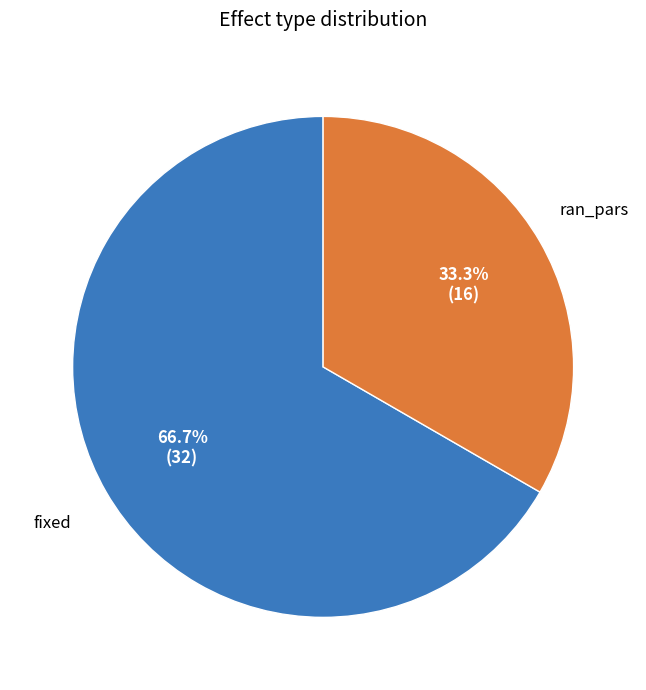

What is the largest slice in the pie chart?

fixed